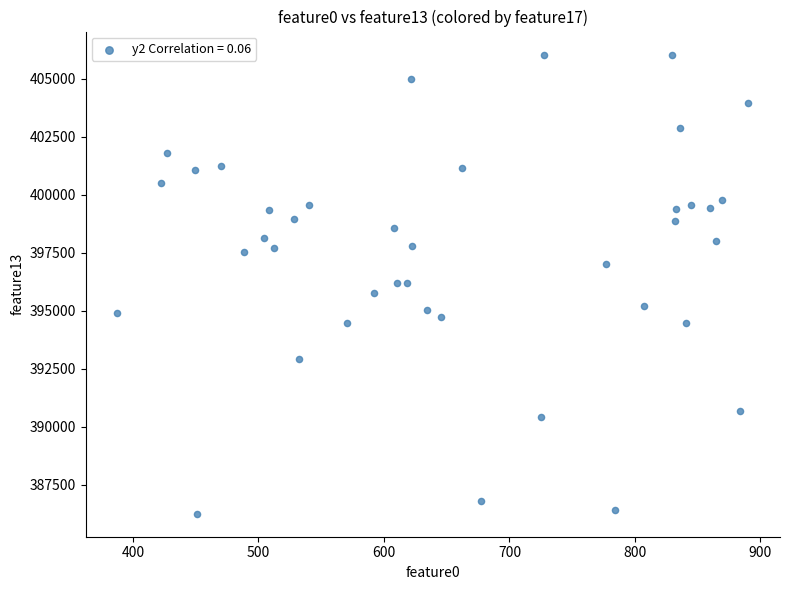

What is the range of Y values (max minus min)?

19793